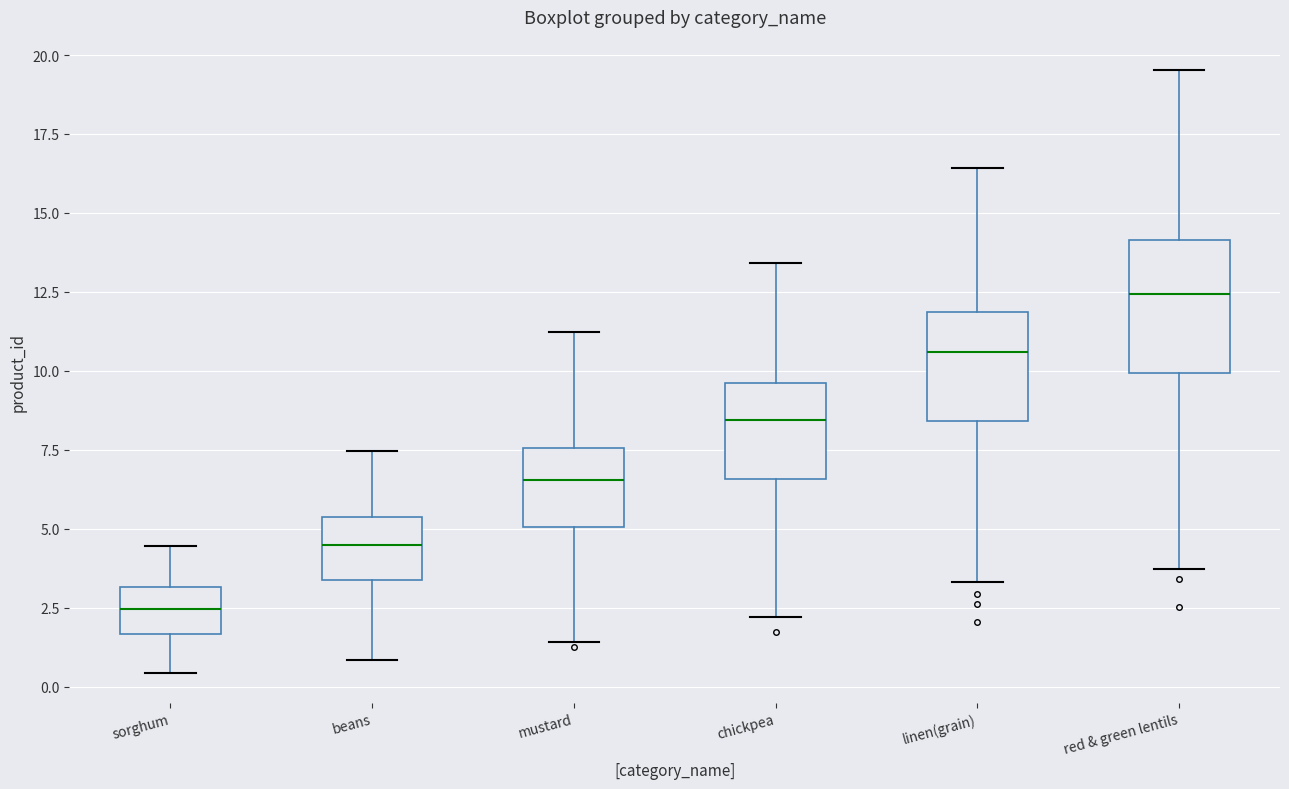

Which box is the tallest, from its lower edge to its upper edge?

red & green lentils